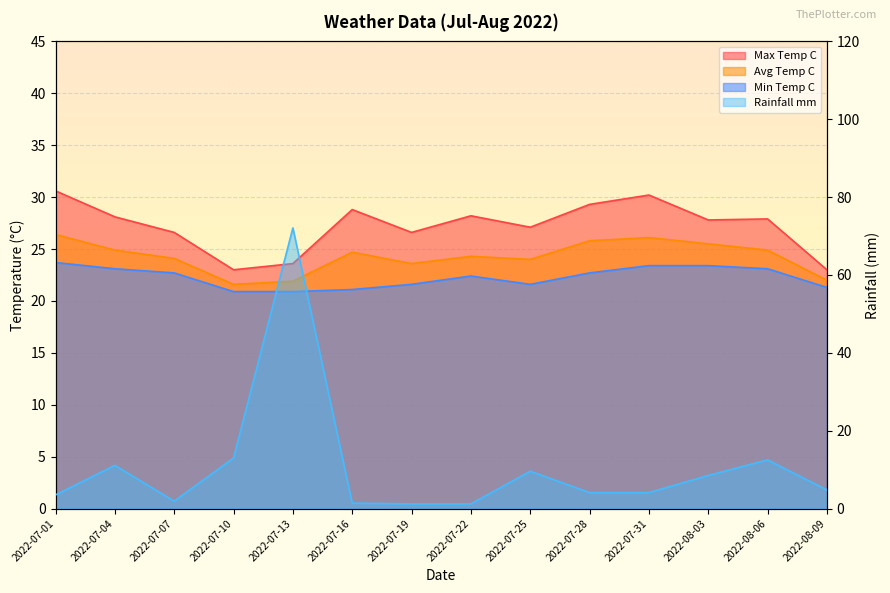

What is the value of the max_temp_c point at the 5th from the left?

23.6